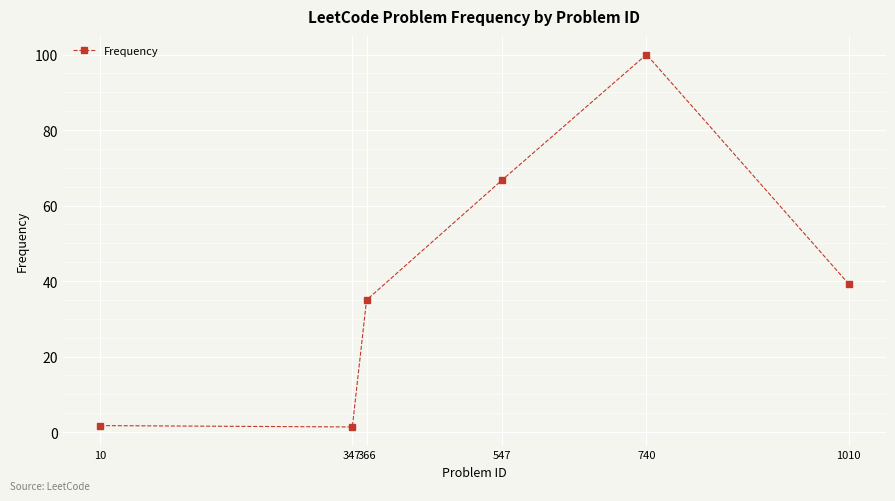

Which has a higher value, 366 or 1010?

1010